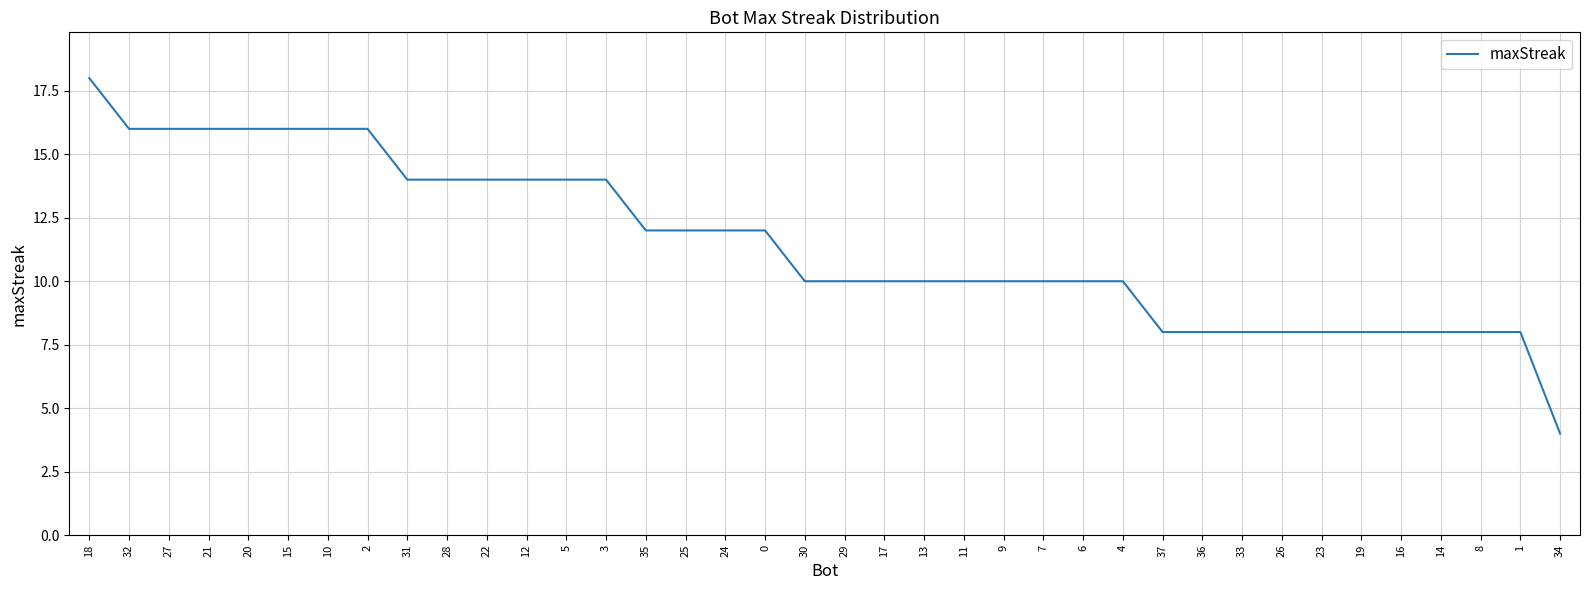

How many distinct data groups are displayed?

1